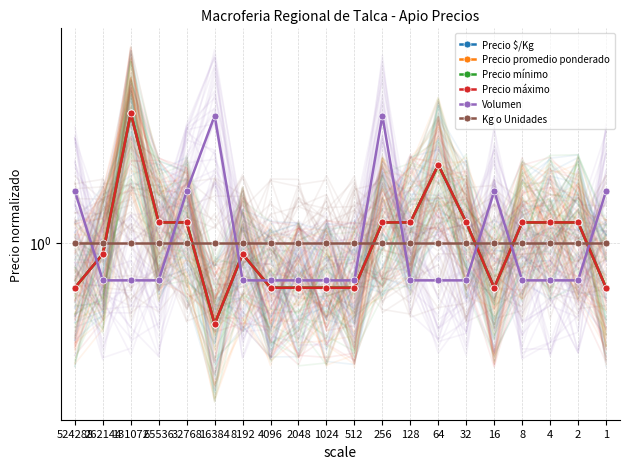

True or false: Precio máximo and Precio promedio ponderado cross at least once.

False